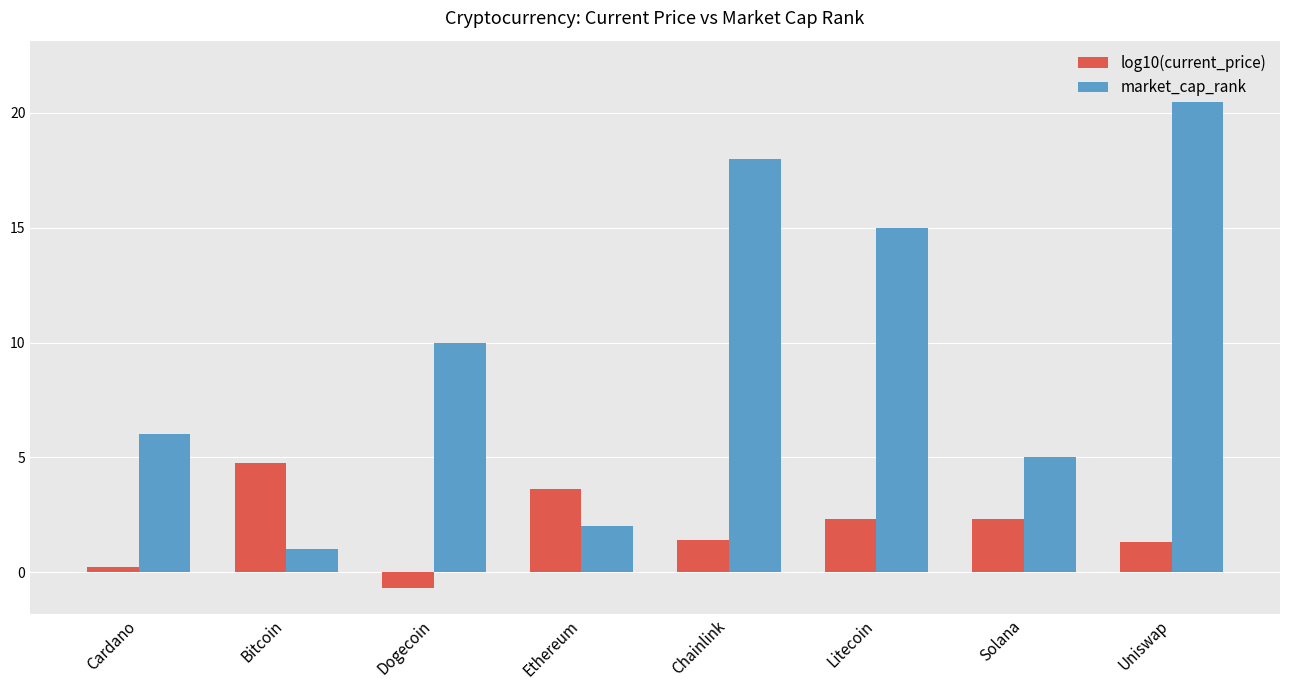

What is the value of the market_cap_rank bar at the 2nd from the left?

1.0